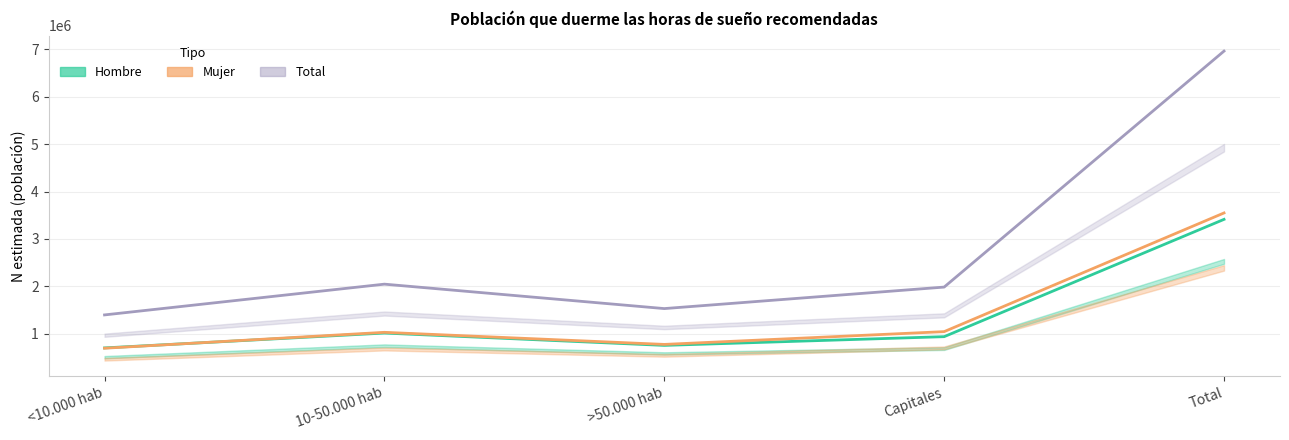

True or false: Total (estimación) and Hombre (estimación) cross at least once.

False